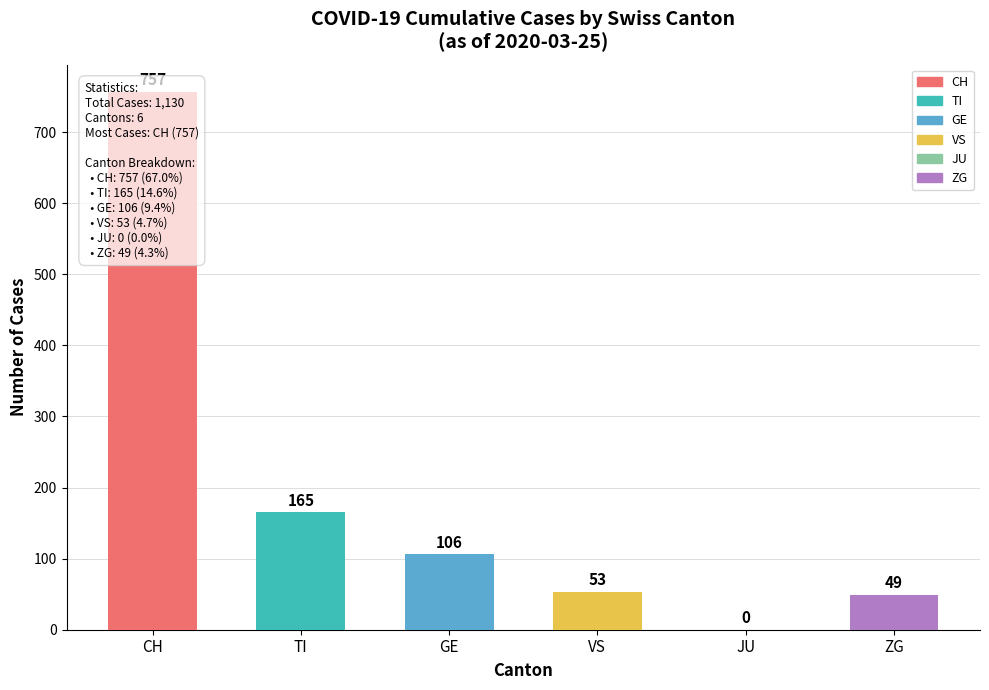

How many series are shown in this chart?

6